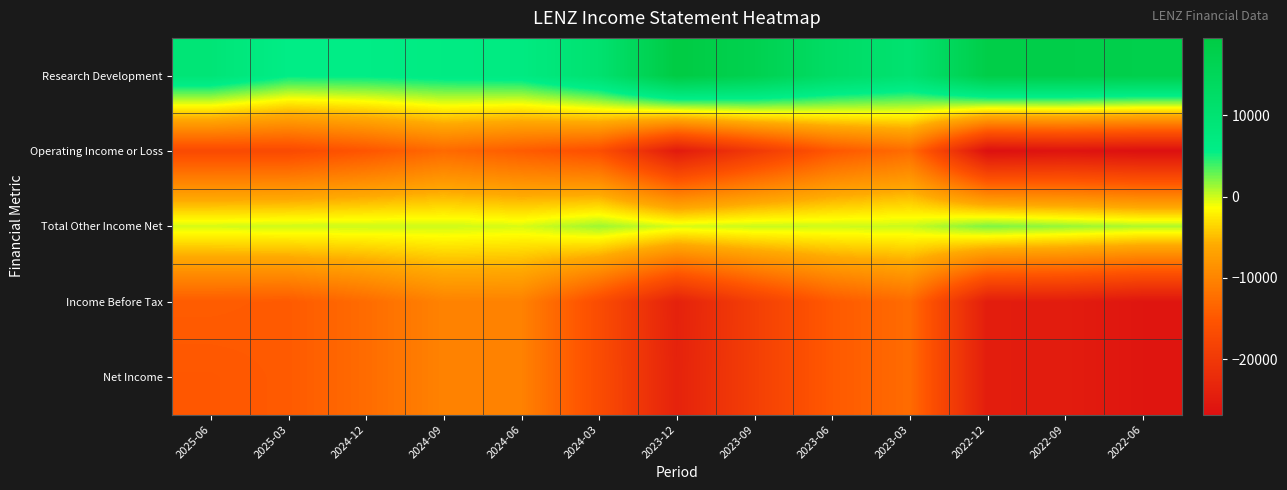

What is the smallest value displayed?

-26800